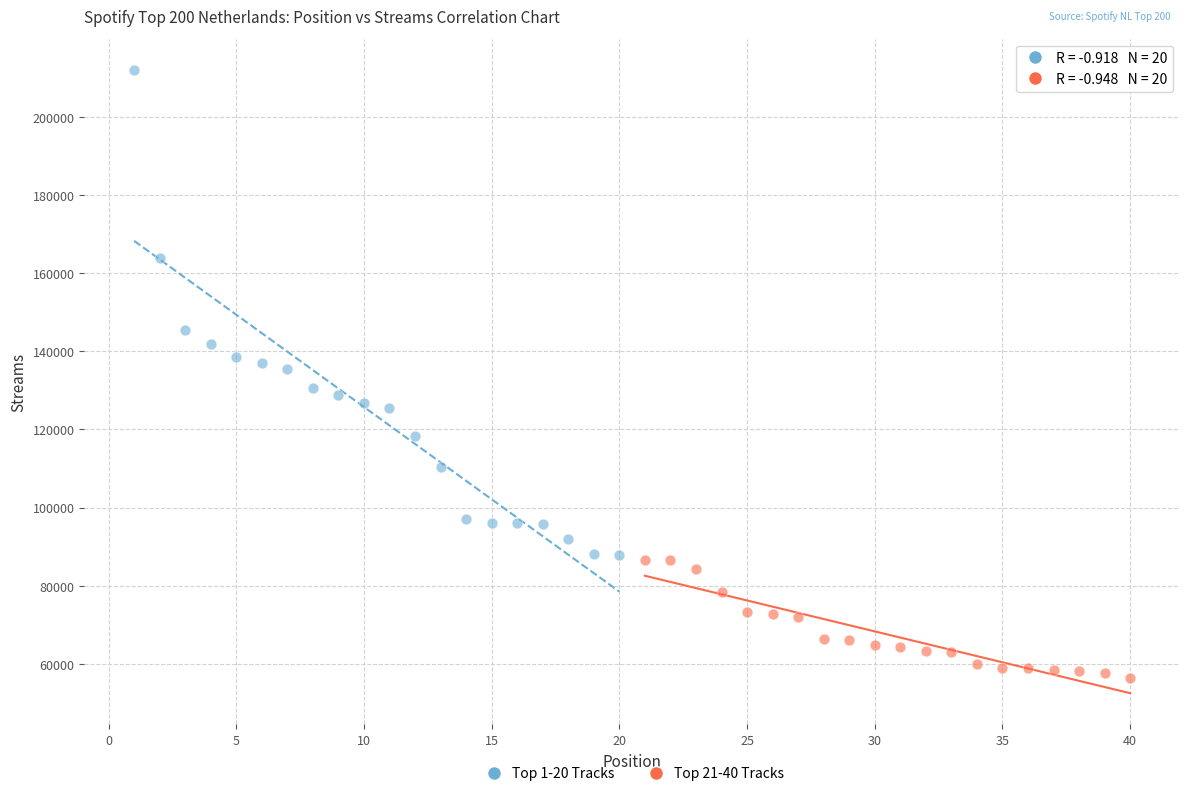

Which series has the widest spread of Y values?

Top 1-20 Tracks